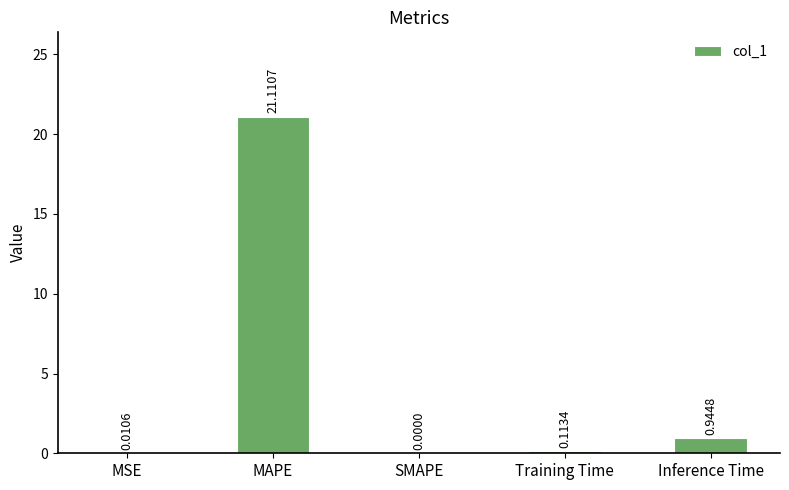

Are the bars horizontal?

No